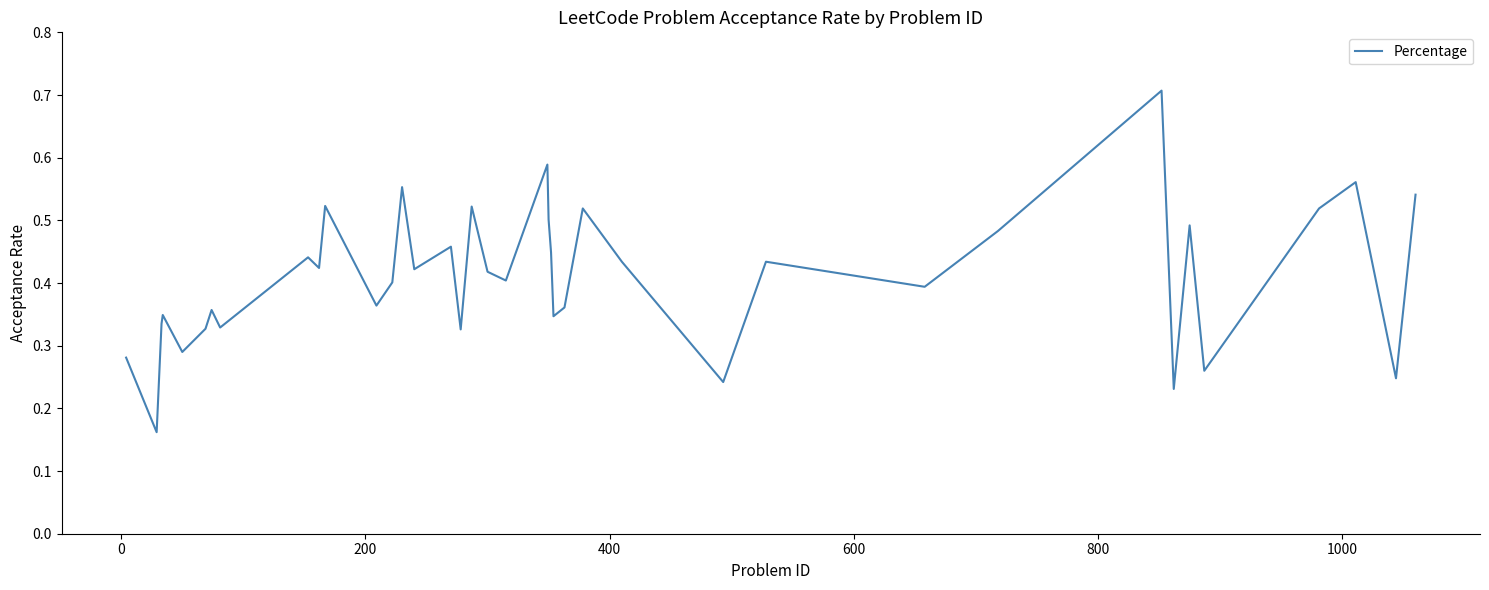

What is the greatest value displayed?

0.7